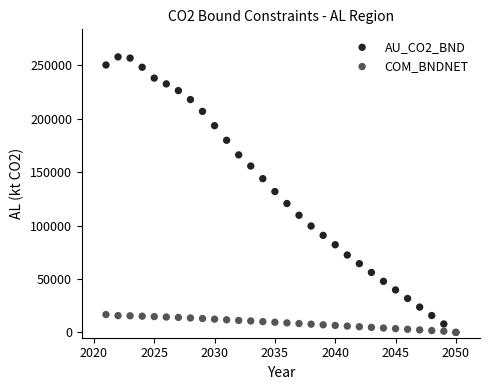

Across all series, what Y value is closest to 129032?

131923.4